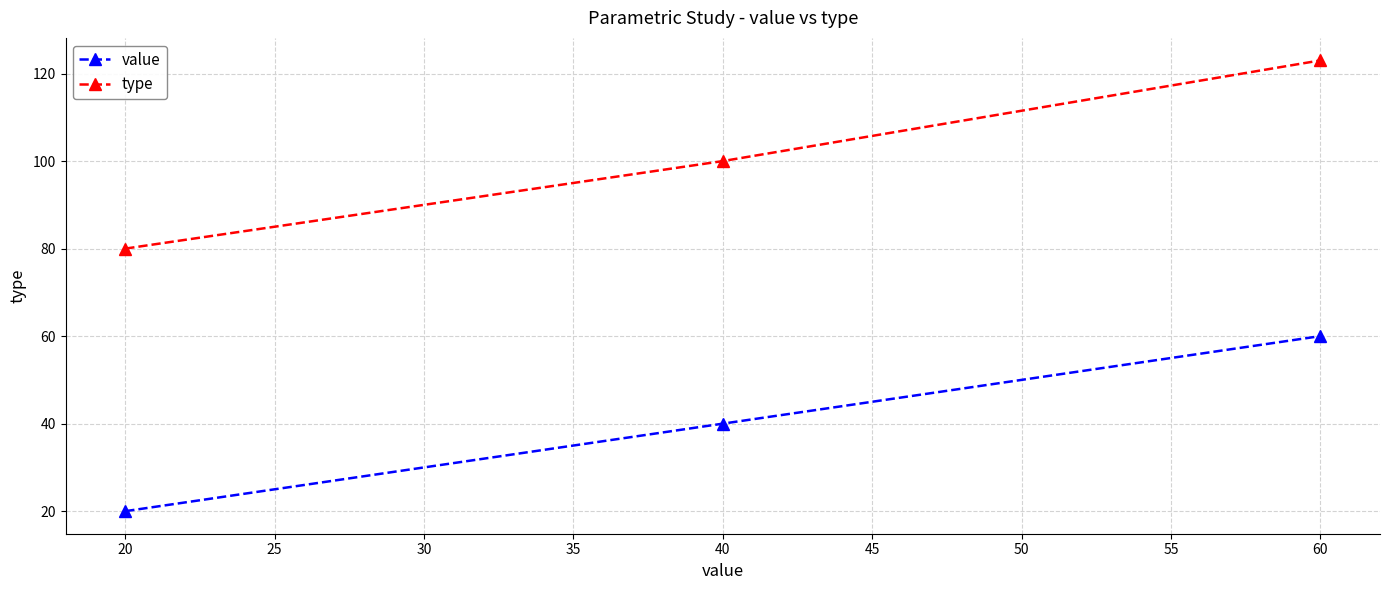

What is the value of the value point at the 2nd from the left?

40